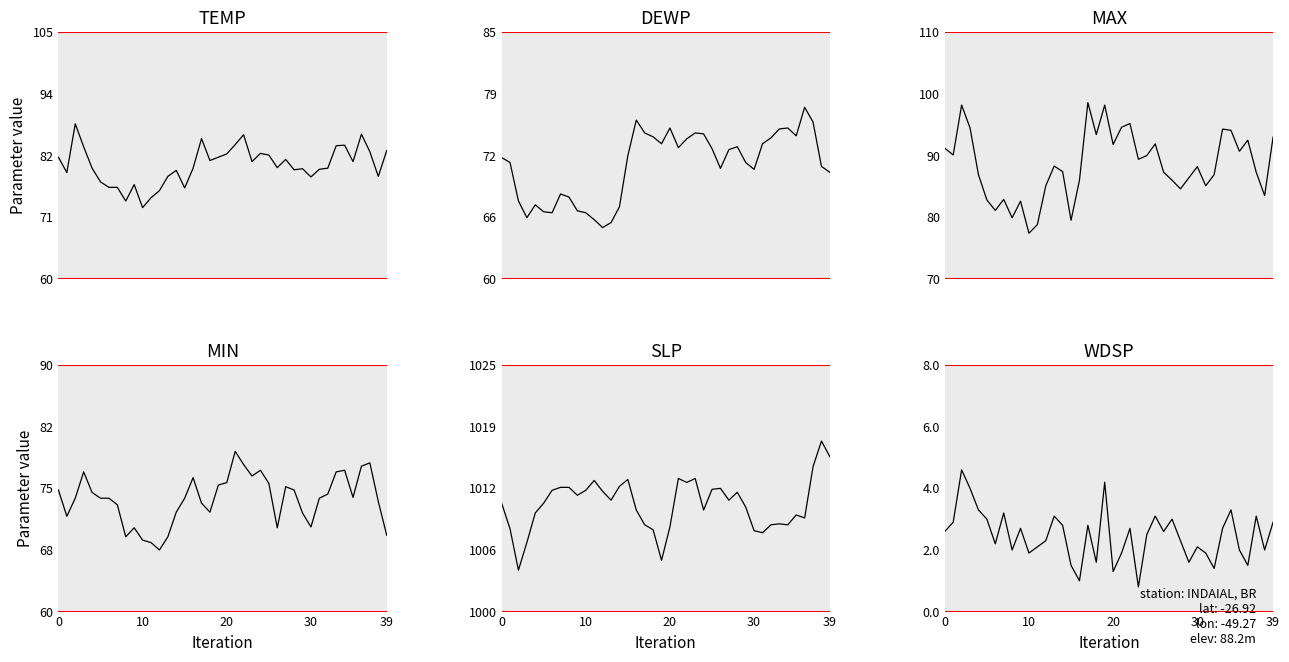

Is this an area chart (filled region under the line)?

No